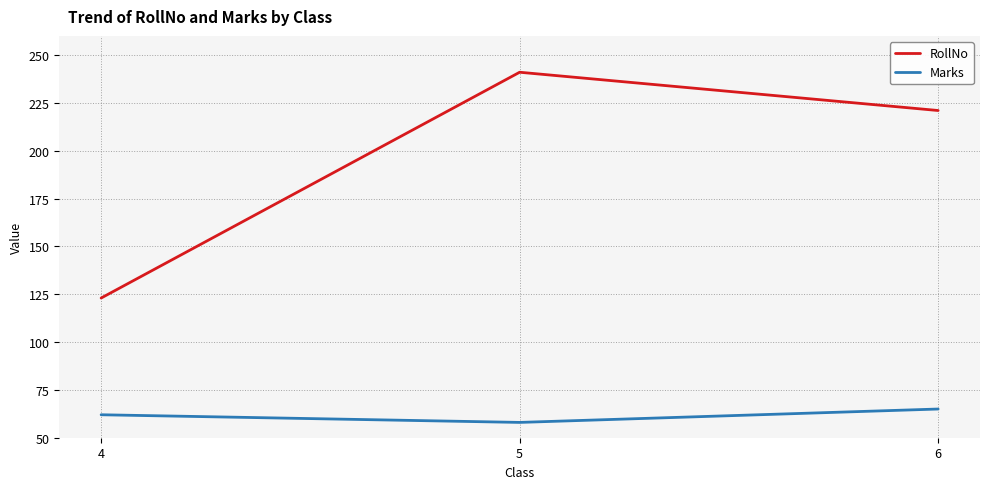

What is the approximate value of RollNo at 5, to the nearest 5?

240